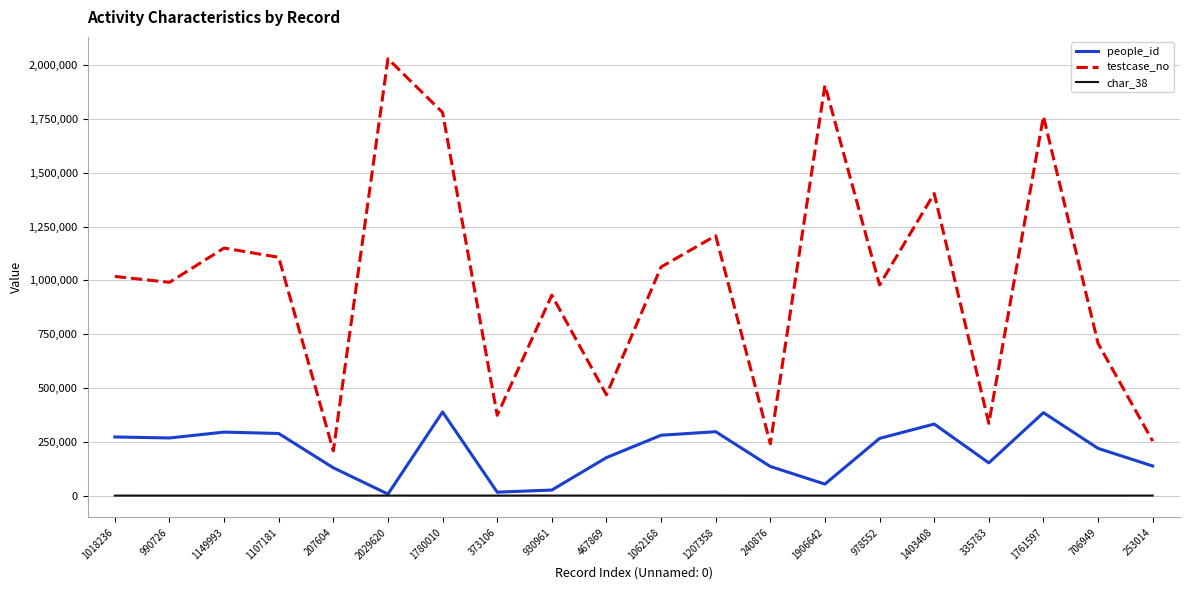

Is it true that char_38 equals 0 at 1761597?

True